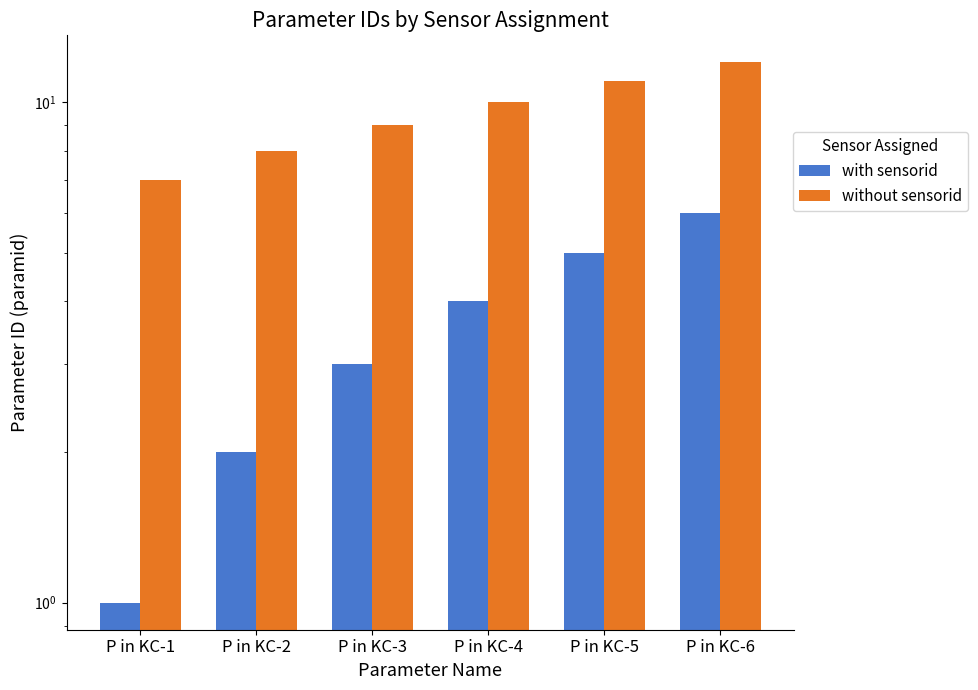

At how many categories does at least one series exceed 5?

6